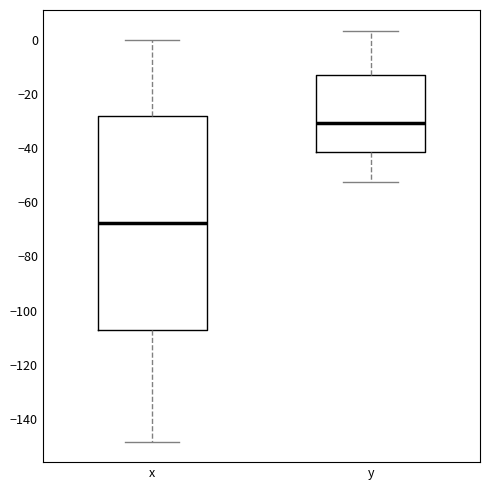

Reading left to right, read every box against the y-axis: the position of its median line, the range the box covers, and the ends of its whiskers. The values are not printed on the chart, so give them approximately, as read against the axis.

x: median -68, box -108 to -28, whiskers -148 to 0
y: median -30, box -42 to -14, whiskers -52 to 4